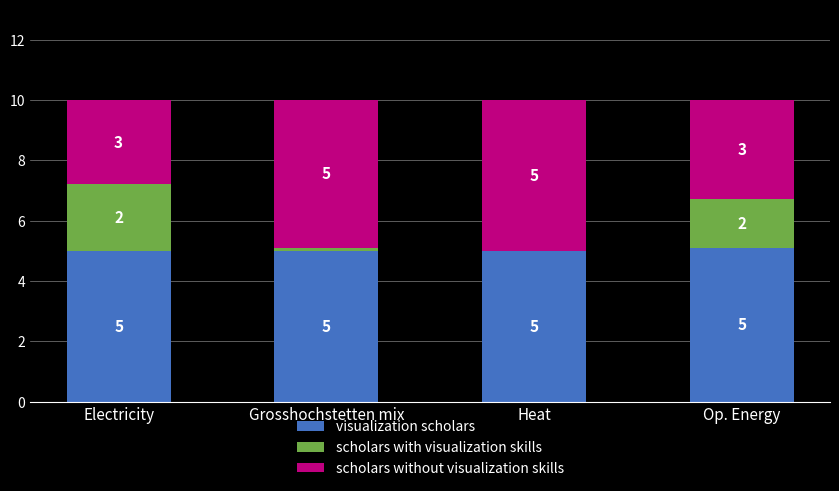

What is the approximate value of visualization scholars at Op. Energy?

5.1